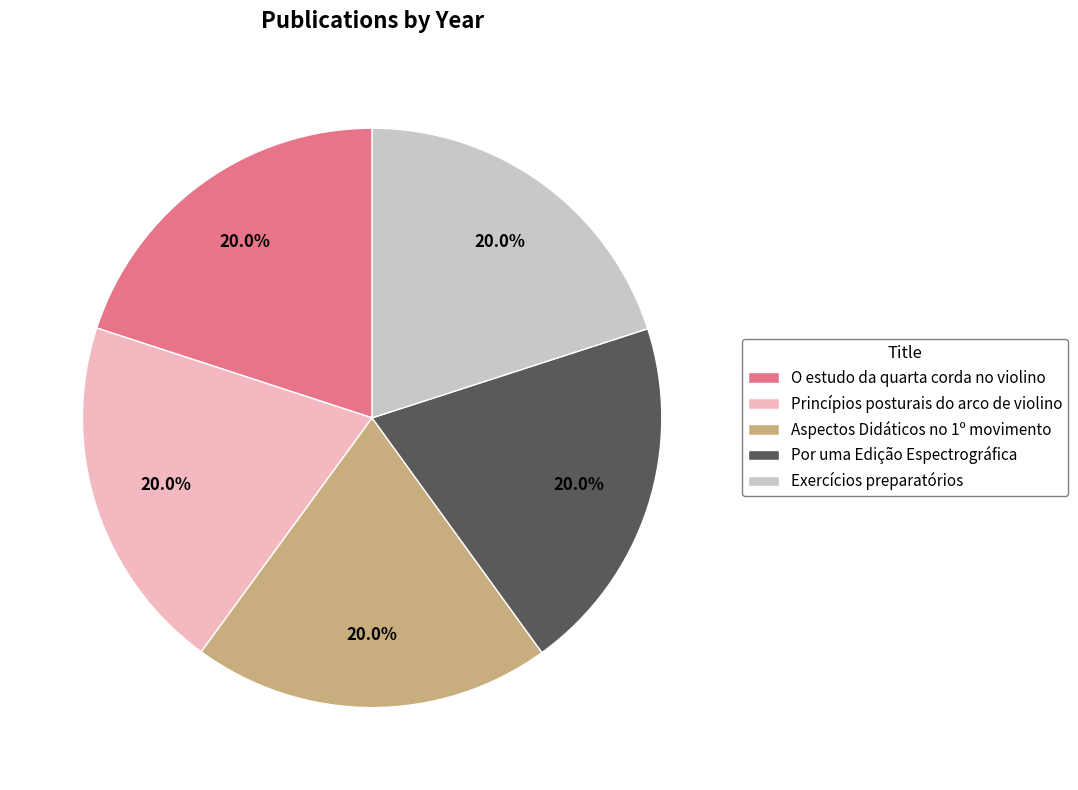

Is Por uma Edição Espectrográfica the majority of the pie?

No